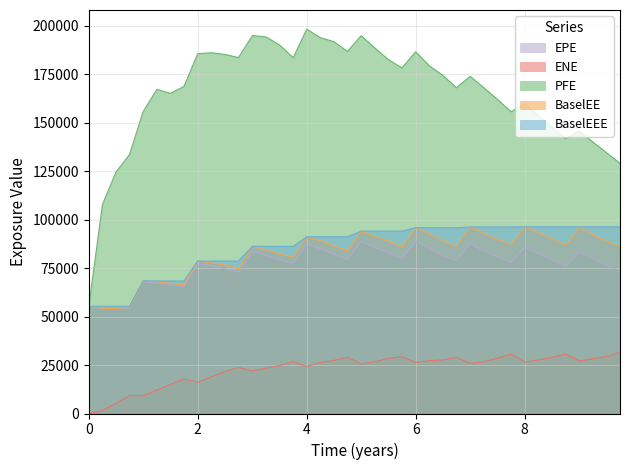

At which label does BaselEE reach its peak?

8.00546